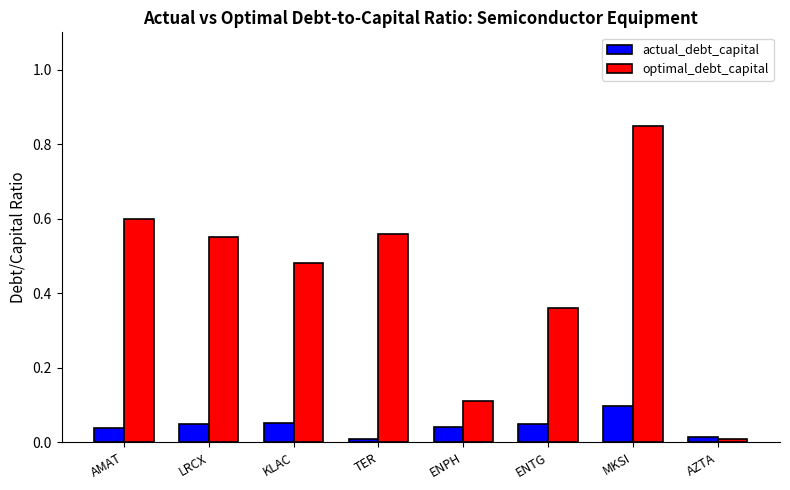

Rank the series by their maximum value, from highest to lowest.

optimal_debt_capital, actual_debt_capital